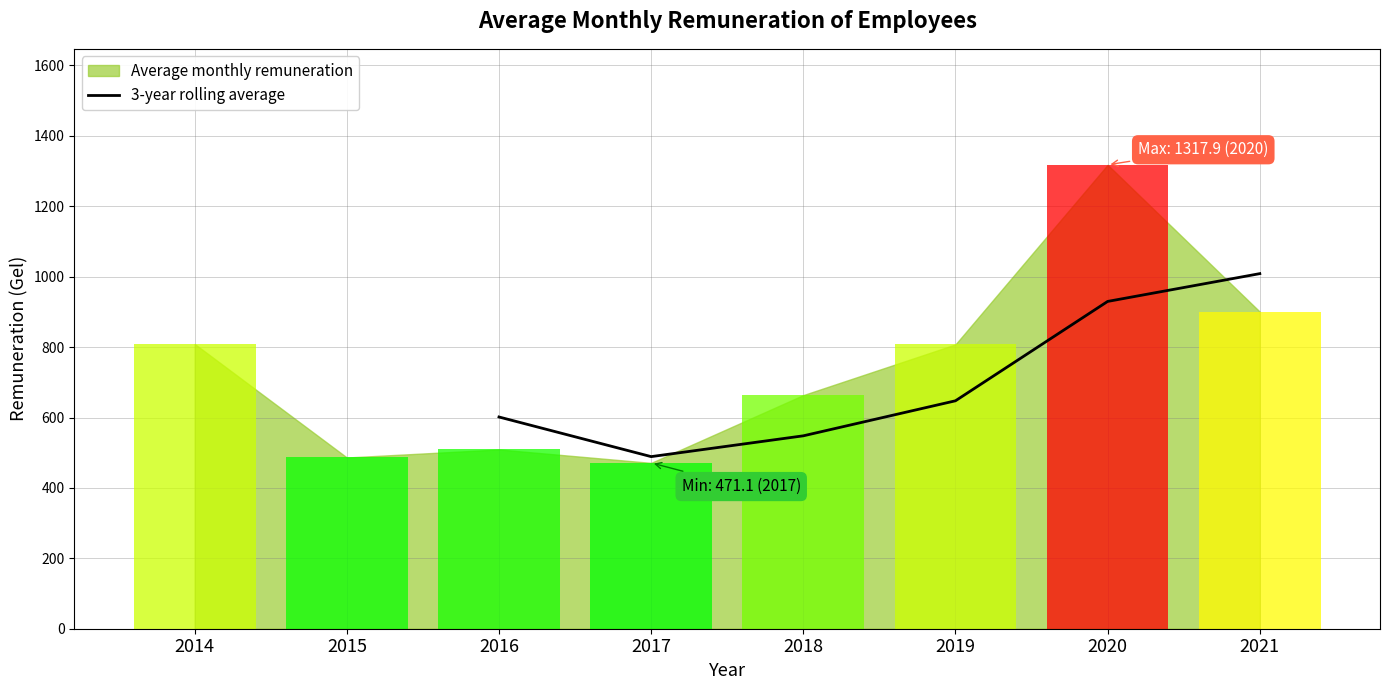

Are the bars horizontal?

No